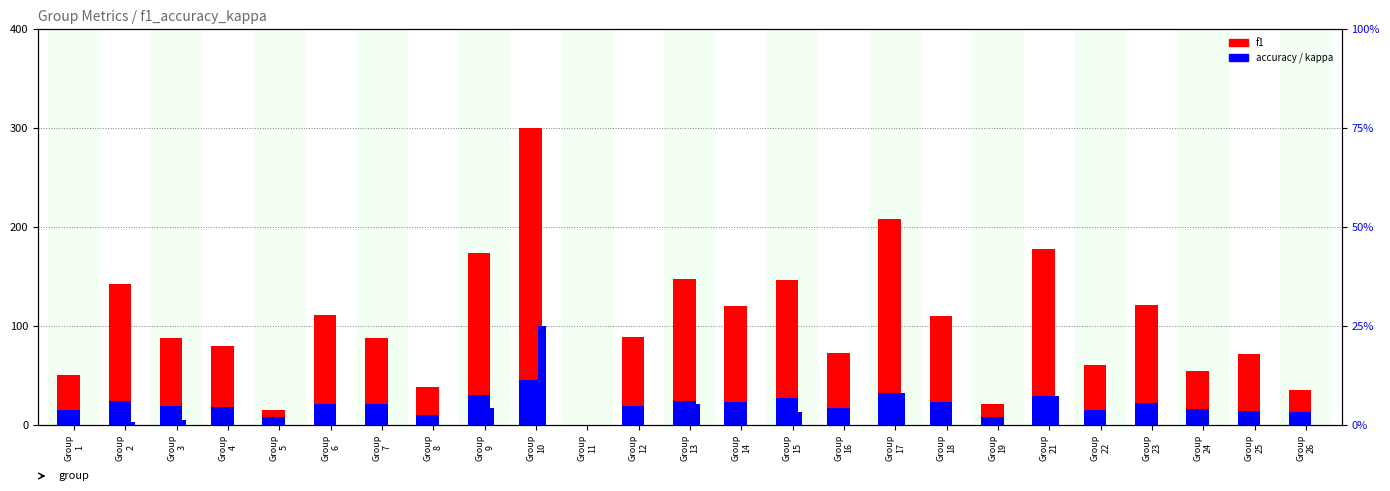

Is the value of kappa (×100, clipped≥0) at Group
9 greater than the value of f1 (scaled ×300) at Group
24?

No